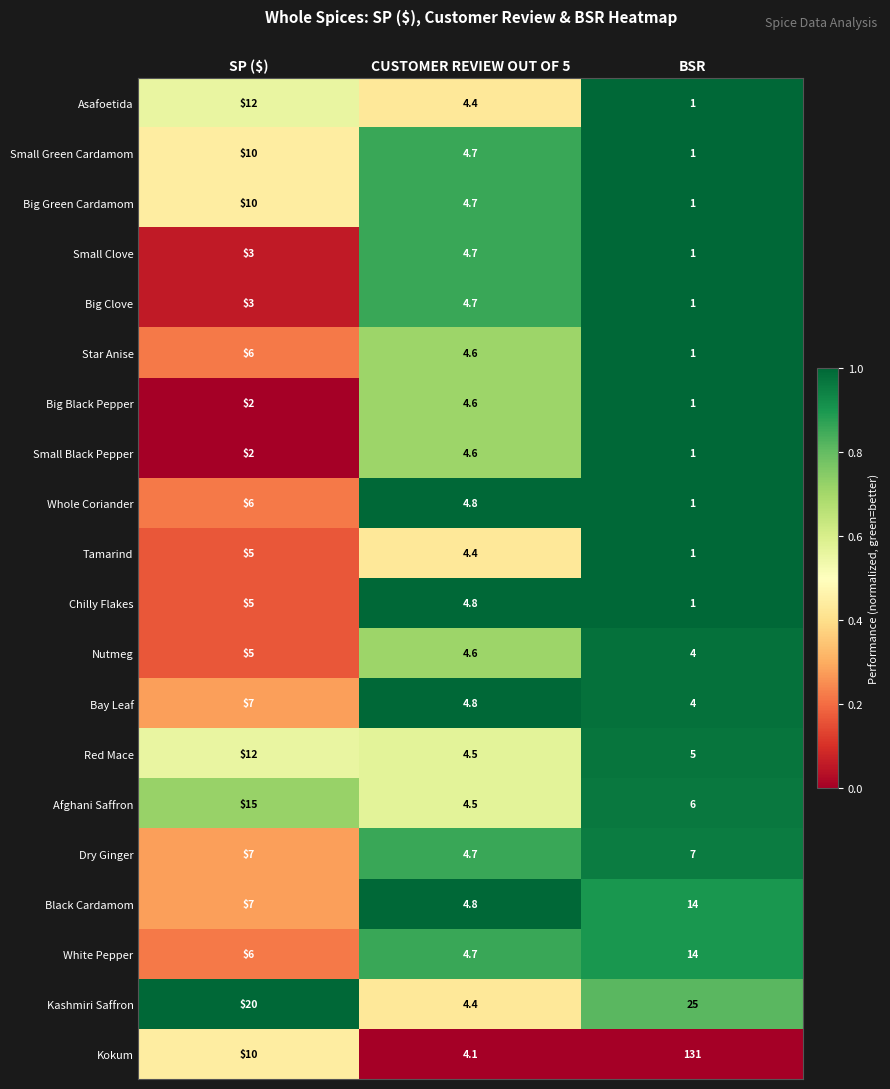

Rank the categories by Big Black Pepper value from lowest to highest.

BSR, SP ($), CUSTOMER REVIEW OUT OF 5